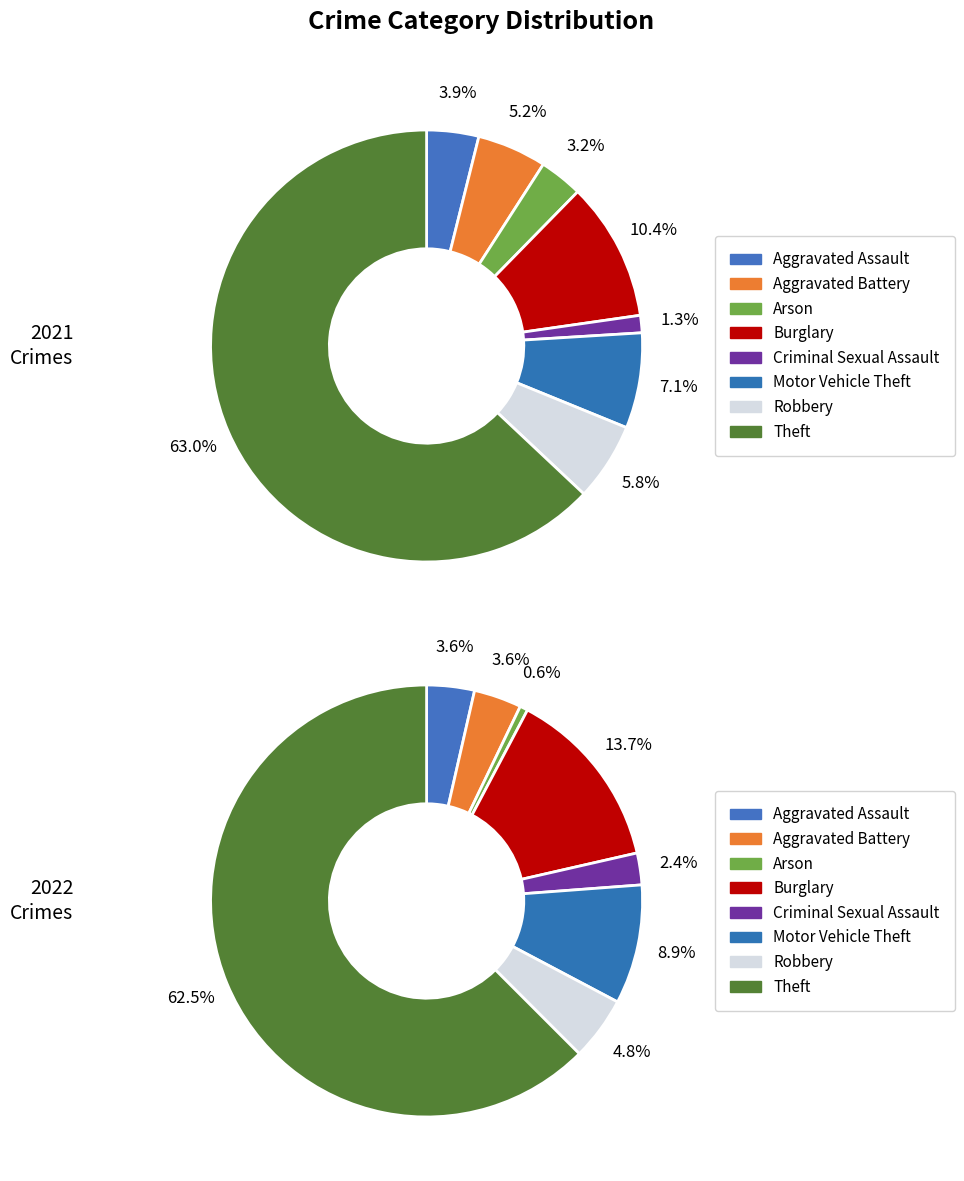

At 4, list the series in order from smallest to largest.

values_2021, values_2022